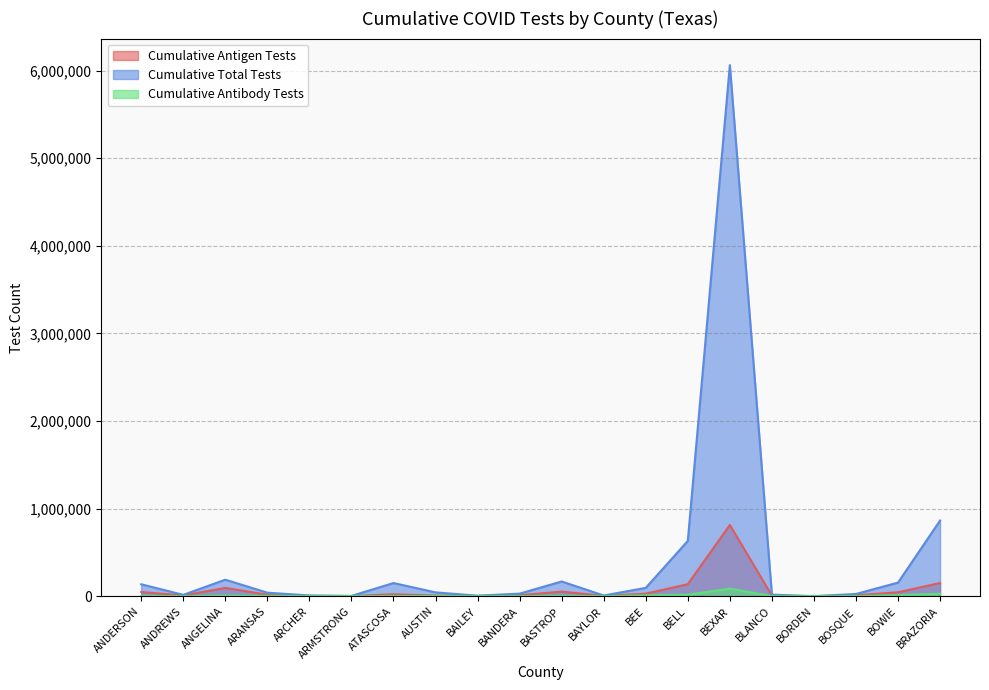

Reading left to right, transcribe all the data shown in this chart.

Cumulative Antigen Tests: 48079	7860	94915	16952	2359	1628	21832	6968	2592	11289	51923	4816	28569	137124	813128	6351	136	10652	44790	150777
Cumulative Total Tests: 135980	15157	188166	40061	8557	3212	150059	43567	5686	29233	167973	7895	94991	630736	6062094	17479	398	25289	155248	863586
Cumulative Antibody Tests: 2513	357	4981	3074	933	344	1551	1961	101	967	3076	645	8677	16621	86296	661	16	637	10791	27840